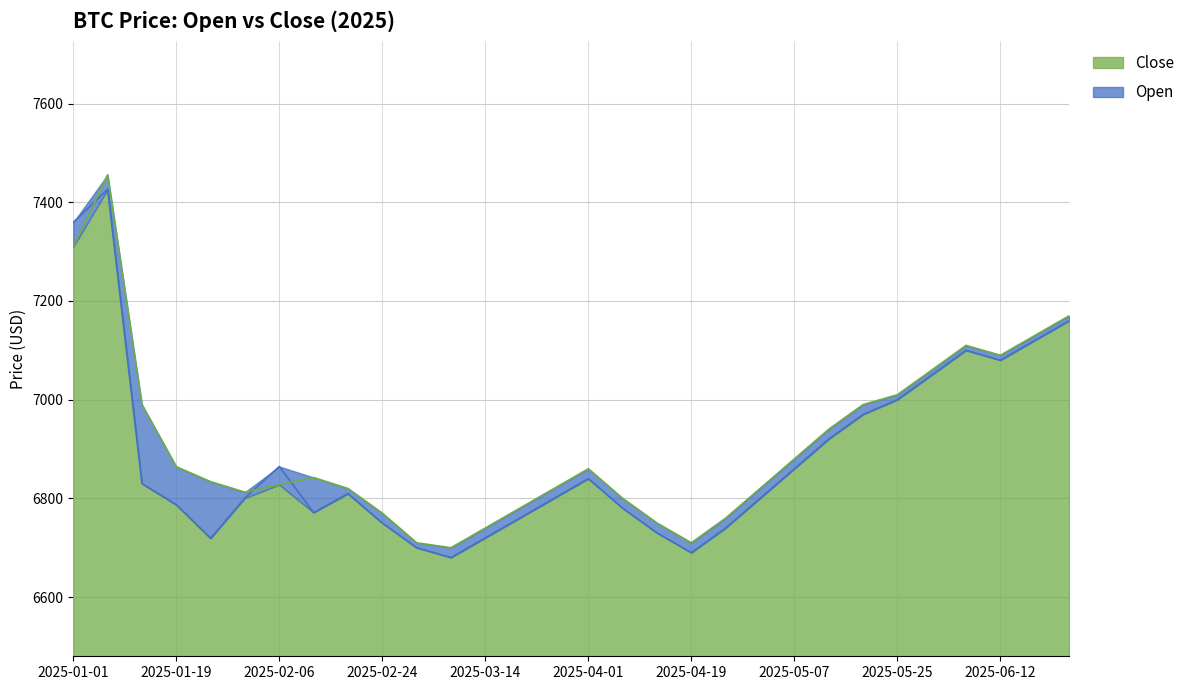

Which series has the widest spread of values?

Close